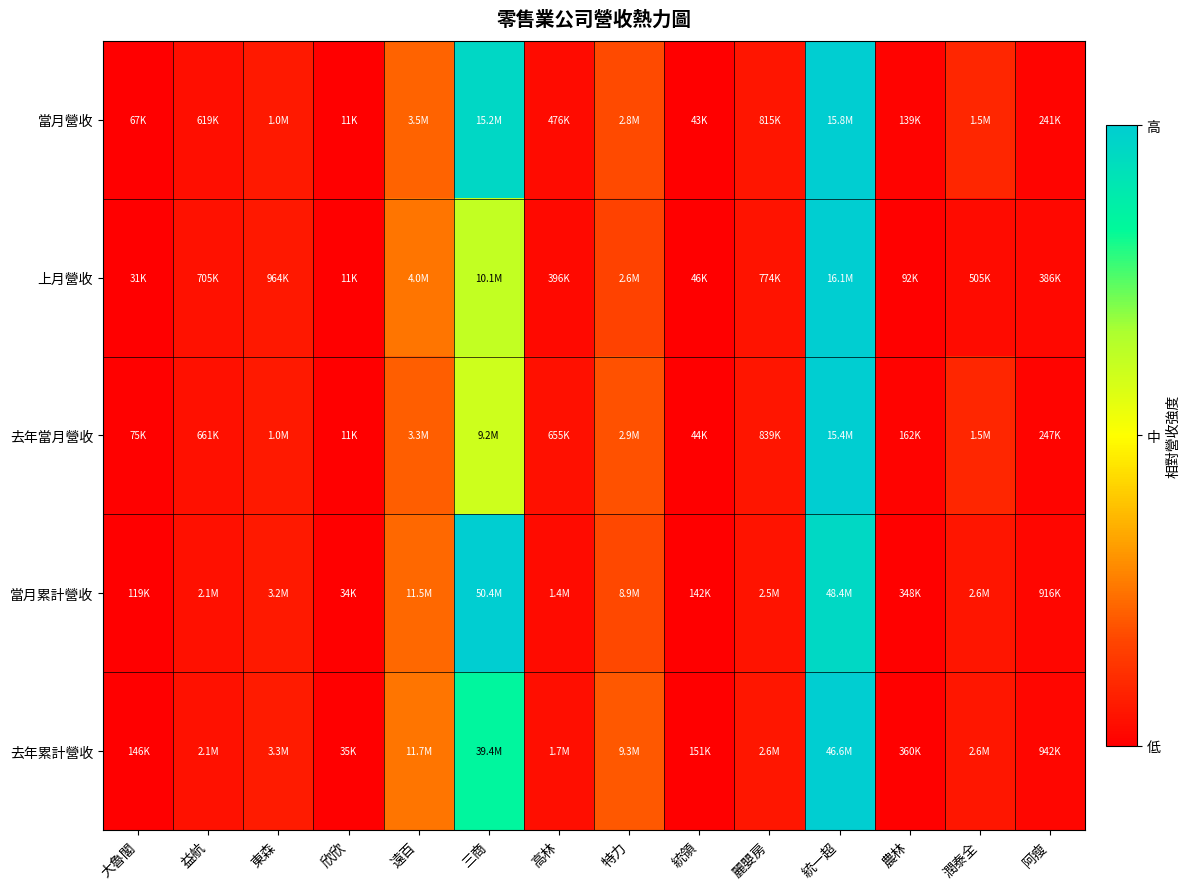

What is the total value across all series at 麗嬰房?

0.3